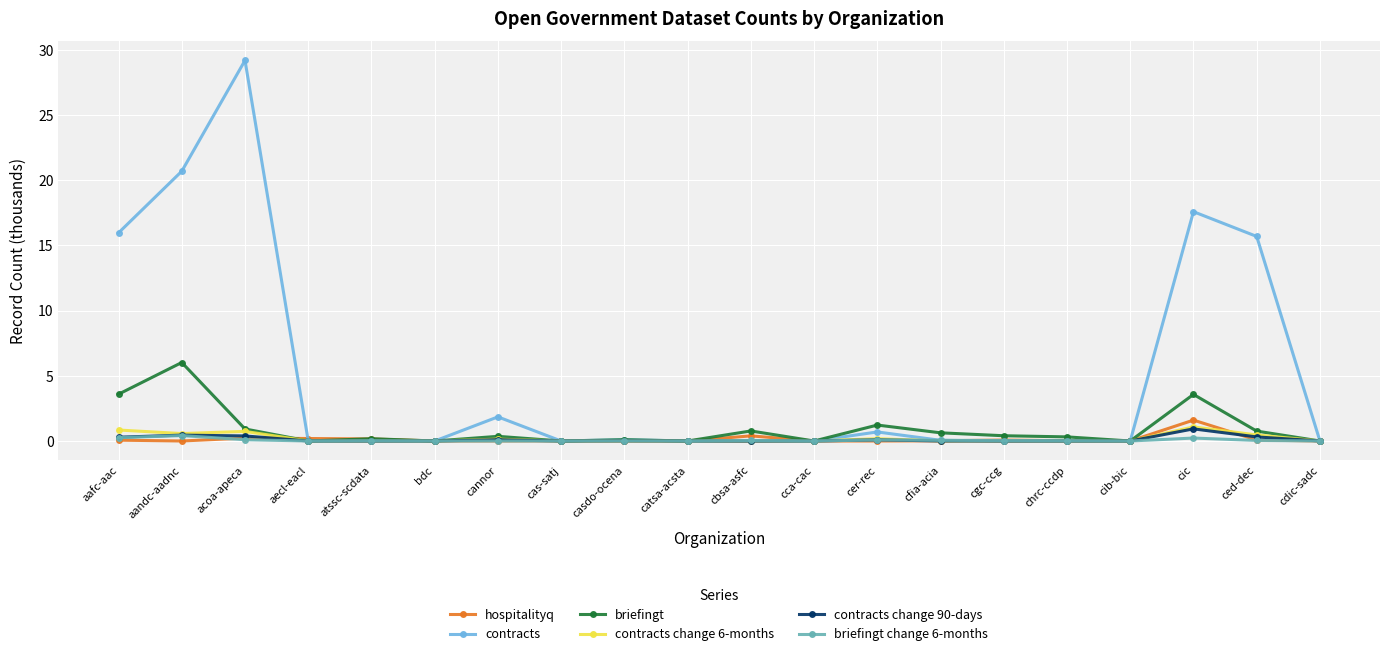

What is the approximate value of contracts change 6-months at cic?

1.1